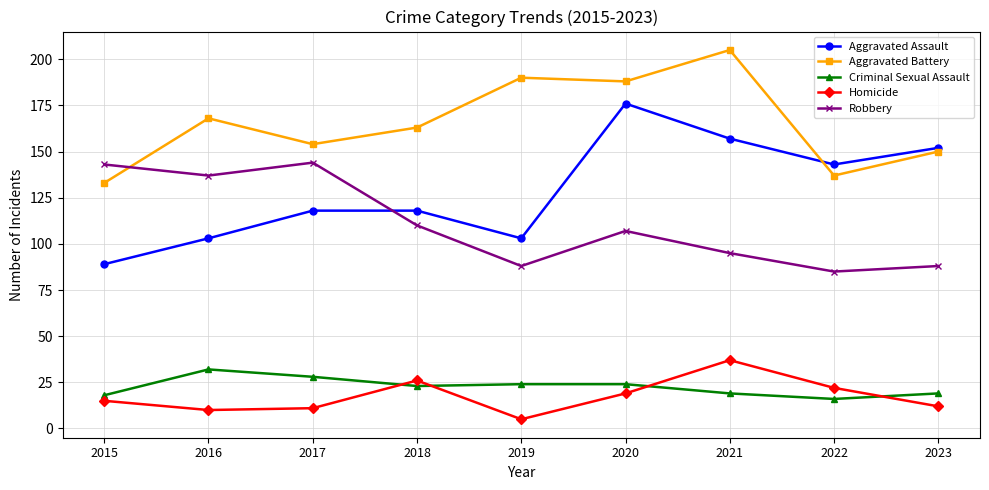

Reading left to right, what are all the values shown in this chart?

Aggravated Assault: 89	103	118	118	103	176	157	143	152
Aggravated Battery: 133	168	154	163	190	188	205	137	150
Criminal Sexual Assault: 18	32	28	23	24	24	19	16	19
Homicide: 15	10	11	26	5	19	37	22	12
Robbery: 143	137	144	110	88	107	95	85	88